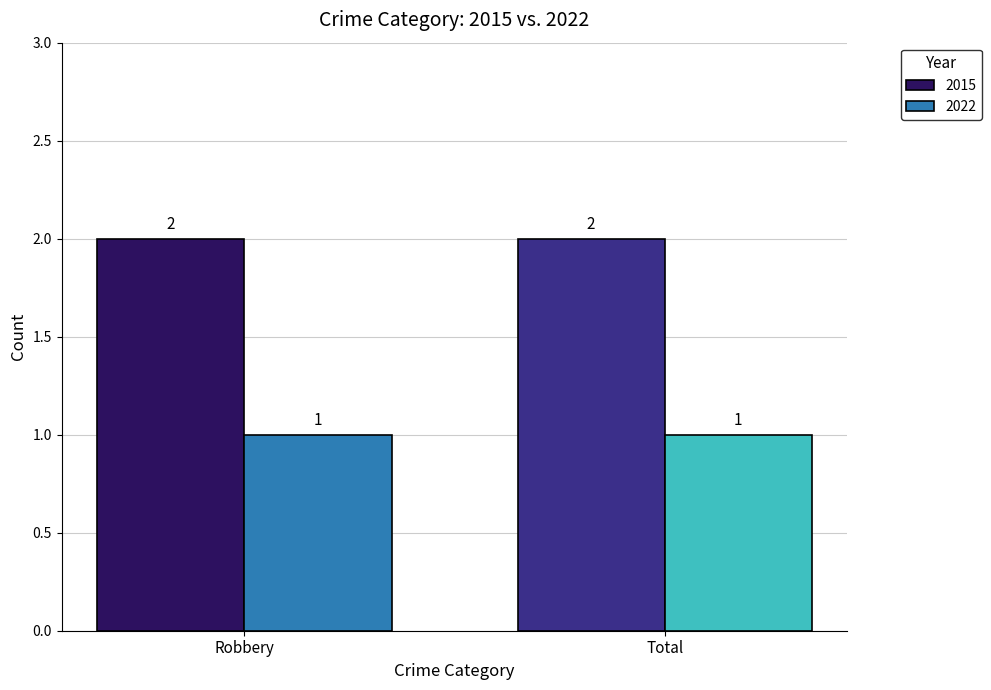

What is the sum of the 2015 values at Robbery and Total?

4